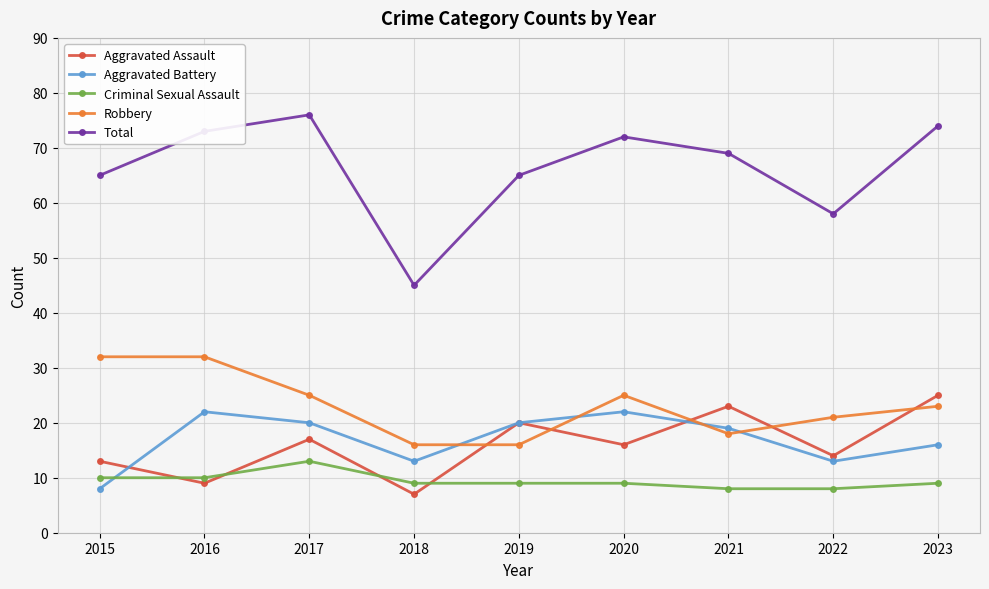

True or false: Total has more than 1 interior local peaks.

True